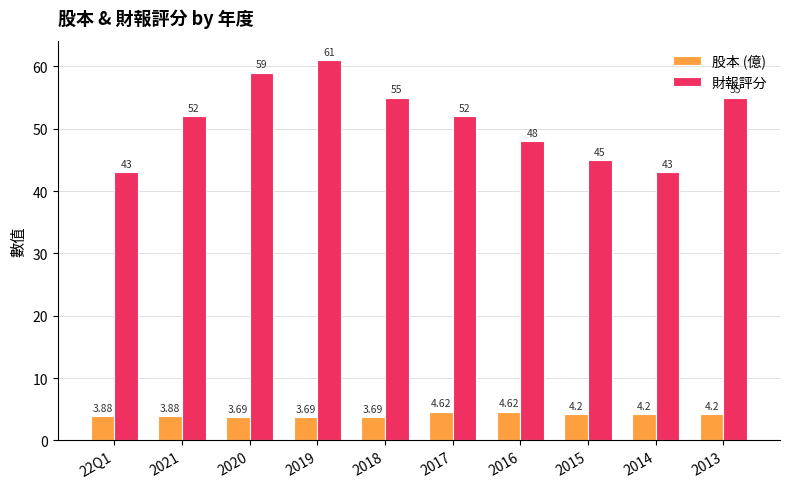

What is the highest value of the 財報評分 series?

61.0